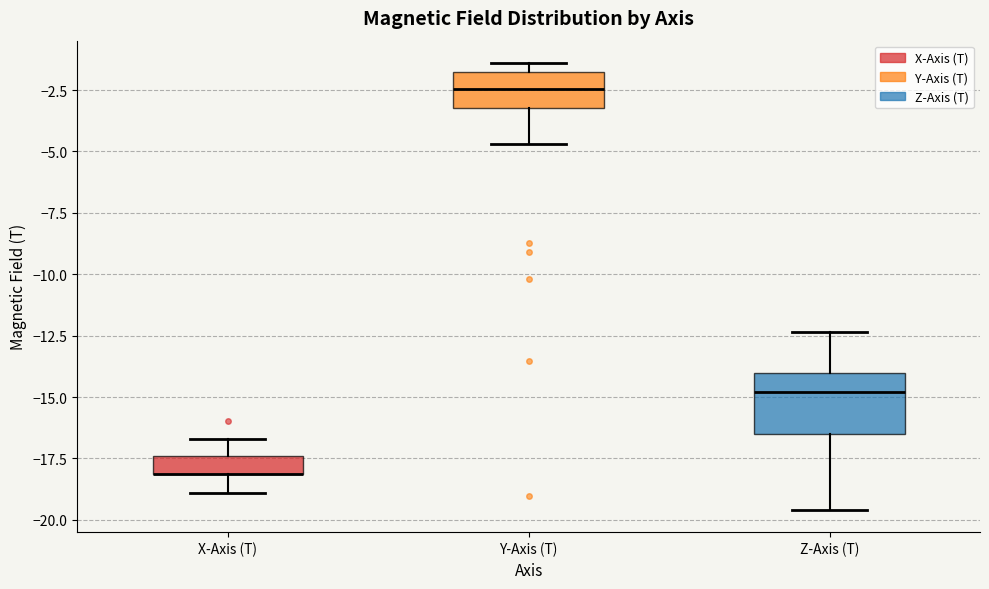

Comparing the boxes themselves (not the whiskers), which one is the tallest?

Z-Axis (T)